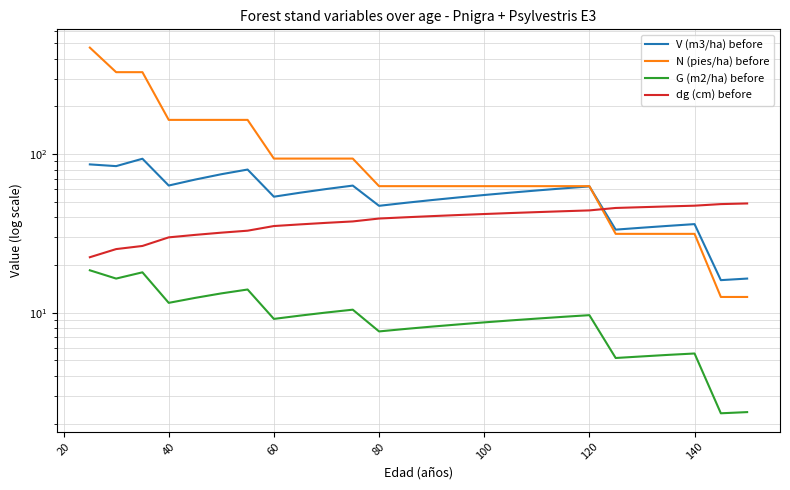

Reading left to right, transcribe all the data shown in this chart.

V (m3/ha) before: 86.2	84.1	93.6	63.4	69.2	74.8	80.0	53.9	57.2	60.3	63.4	47.2	49.3	51.4	53.3	55.3	57.2	59.0	60.9	62.6	33.4	34.4	35.3	36.2	16.1	16.4
N (pies/ha) before: 470.4	329.3	329.3	164.6	164.6	164.6	164.6	93.8	93.8	93.8	93.8	62.9	62.9	62.9	62.9	62.9	62.9	62.9	62.9	62.9	31.4	31.4	31.4	31.4	12.6	12.6
G (m2/ha) before: 18.5	16.4	18.0	11.5	12.4	13.2	14.0	9.1	9.6	10.0	10.4	7.6	7.9	8.2	8.4	8.7	8.9	9.2	9.4	9.7	5.2	5.3	5.4	5.5	2.3	2.4
dg (cm) before: 22.4	25.2	26.4	29.9	31.0	32.0	32.9	35.2	36.1	36.9	37.7	39.3	40.0	40.7	41.3	41.9	42.5	43.1	43.7	44.2	45.8	46.3	46.9	47.3	48.4	48.9